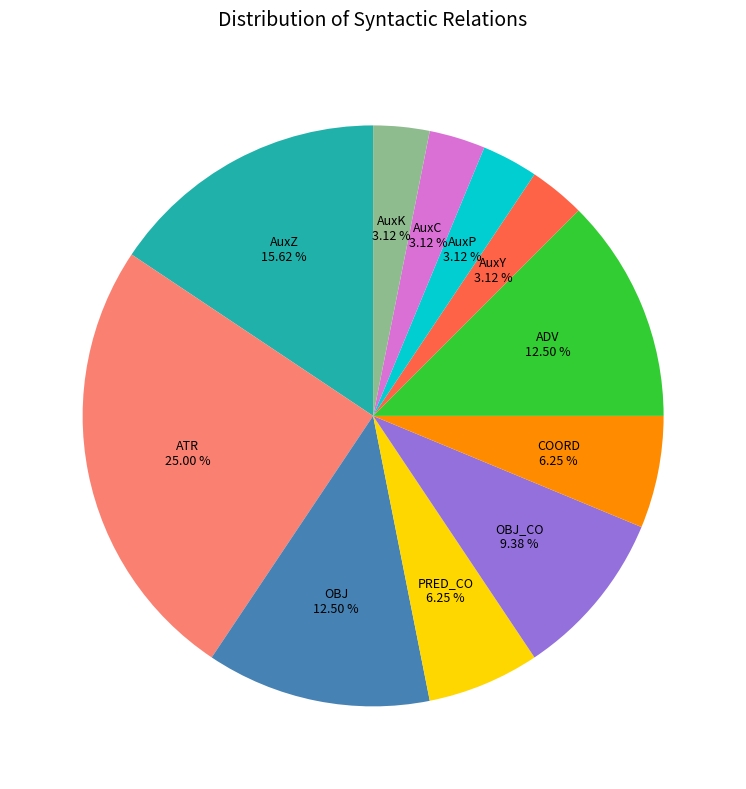

Is there a majority slice in this chart?

No